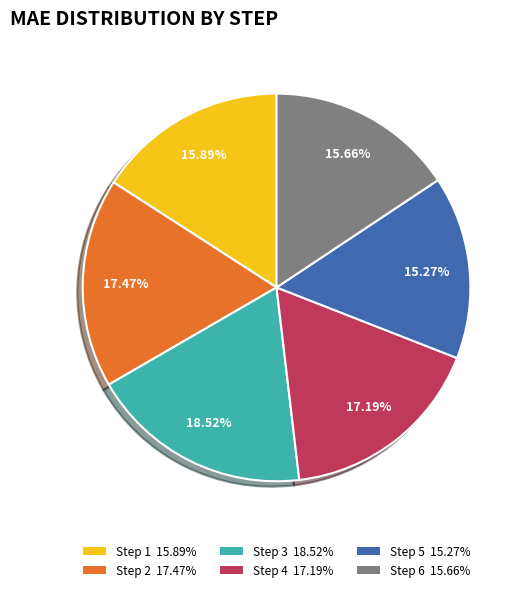

Which slice is the largest?

Step 3